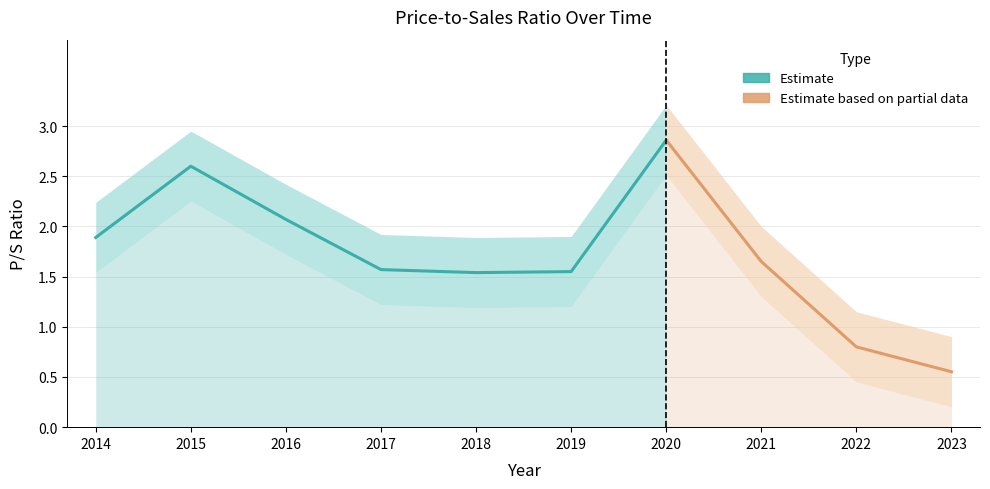

How many data points are less than 1?

2